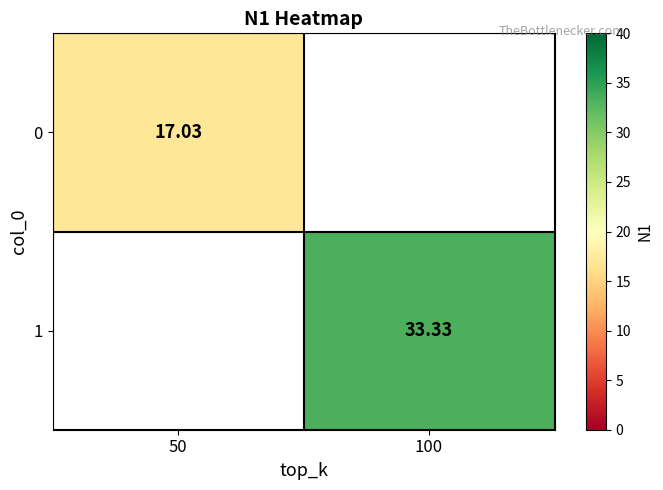

Count the number of data series in this chart.

2